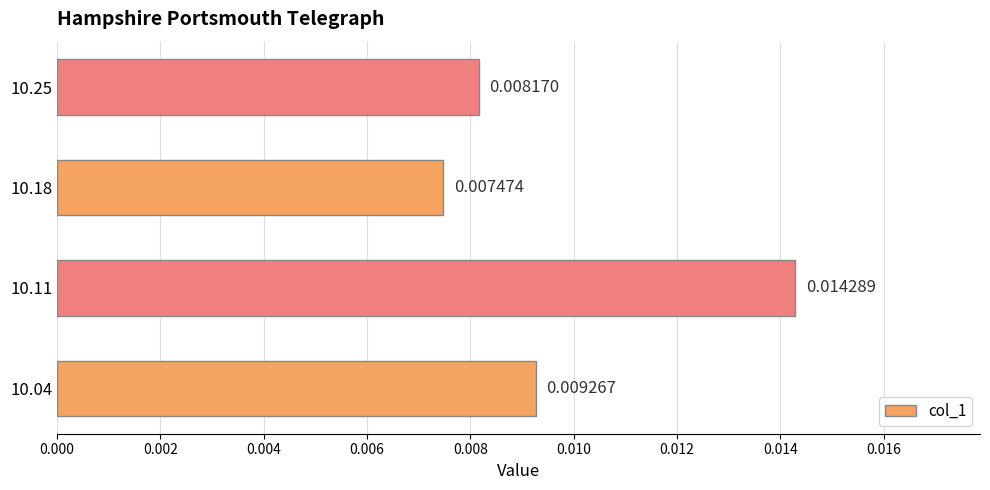

Which category has the lowest value across all series?

10.18